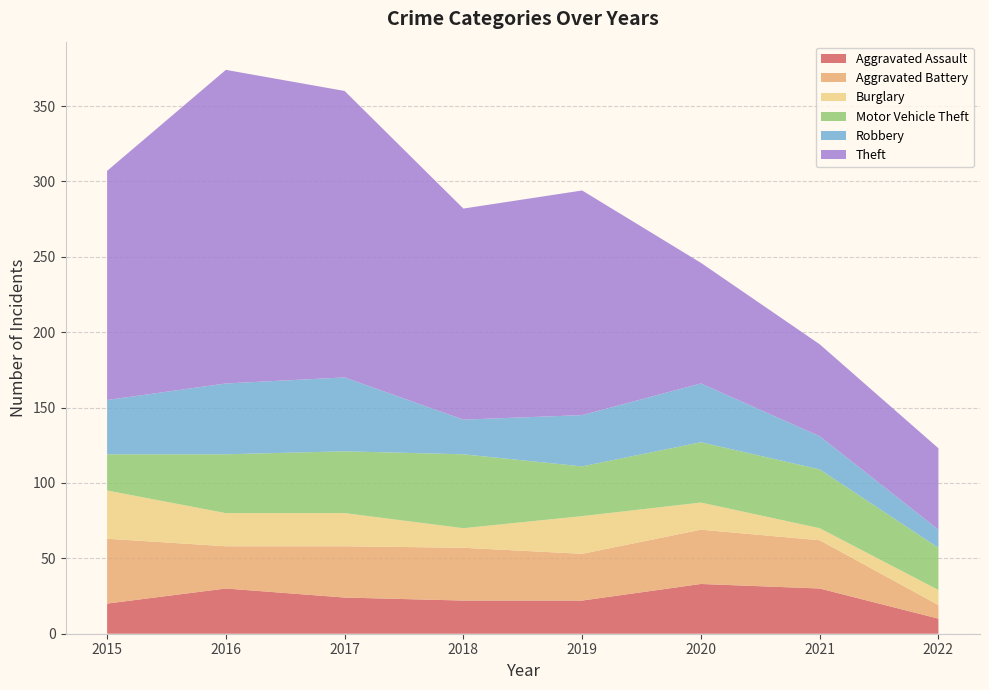

Reading left to right, transcribe all the data shown in this chart.

Aggravated Assault: 2015=20	2016=30	2017=24	2018=22	2019=22	2020=33	2021=30	2022=10
Aggravated Battery: 2015=43	2016=28	2017=34	2018=35	2019=31	2020=36	2021=32	2022=9
Burglary: 2015=32	2016=22	2017=22	2018=13	2019=25	2020=18	2021=8	2022=10
Motor Vehicle Theft: 2015=24	2016=39	2017=41	2018=49	2019=33	2020=40	2021=39	2022=28
Robbery: 2015=36	2016=47	2017=49	2018=23	2019=34	2020=39	2021=22	2022=12
Theft: 2015=152	2016=208	2017=190	2018=140	2019=149	2020=80	2021=61	2022=54